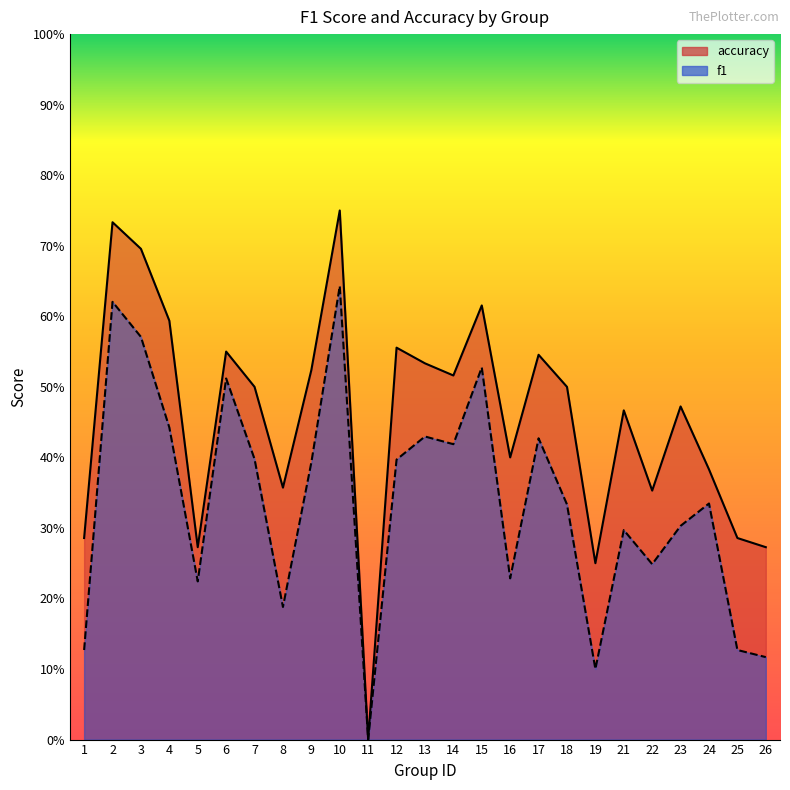

What is the difference between the second highest and minimum values in the f1 series?

0.6